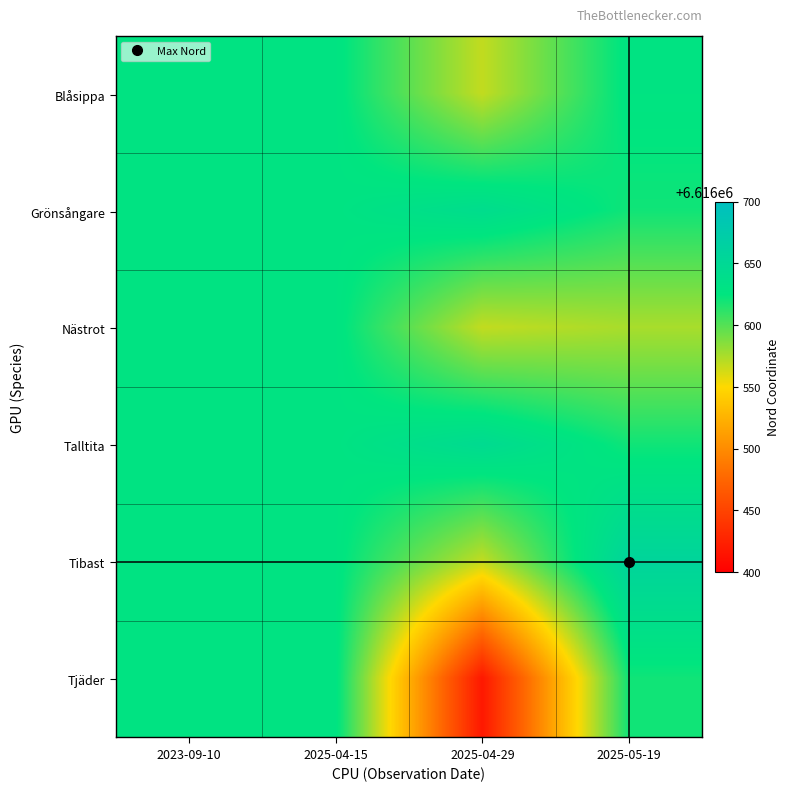

Reading right to left, transcribe all the data shown in this chart.

Blåsippa: 2025-05-19=6616628.0	2025-04-29=6616568.0	2025-04-15=6616628.5	2023-09-10=6616629.0
Grönsångare: 2025-05-19=6616620.2	2025-04-29=6616641.0	2025-04-15=6616628.5	2023-09-10=6616629.0
Nästrot: 2025-05-19=6616575.5	2025-04-29=6616568.0	2025-04-15=6616628.5	2023-09-10=6616629.0
Talltita: 2025-05-19=6616620.2	2025-04-29=6616645.0	2025-04-15=6616628.5	2023-09-10=6616629.0
Tibast: 2025-05-19=6616657.0	2025-04-29=6616568.0	2025-04-15=6616628.5	2023-09-10=6616629.0
Tjäder: 2025-05-19=6616620.2	2025-04-29=6616418.0	2025-04-15=6616628.5	2023-09-10=6616629.0